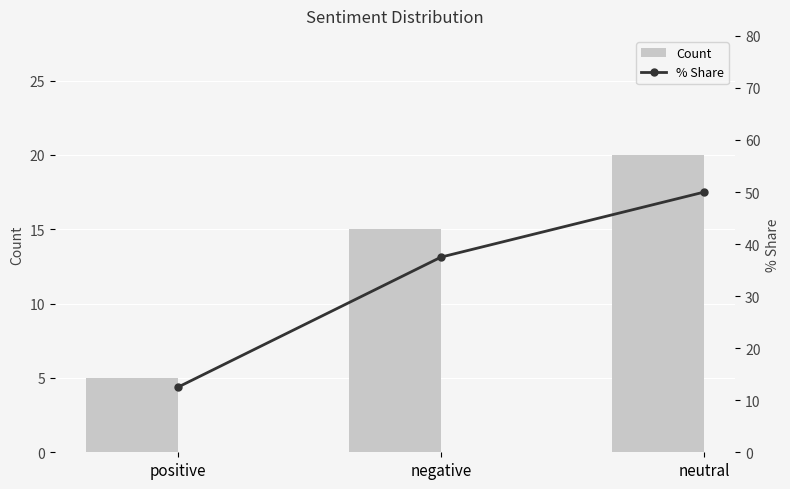

Does the chart contain any negative values?

No